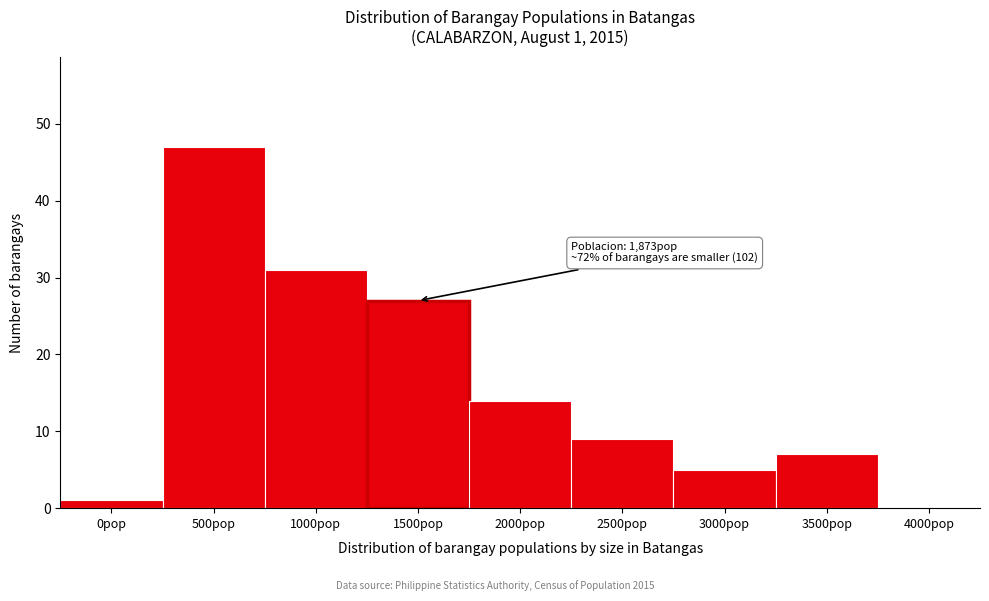

Reading left to right, list all the values displayed in this chart.

0pop=1	500pop=47	1000pop=31	1500pop=27	2000pop=14	2500pop=9	3000pop=5	3500pop=7	4000pop=0